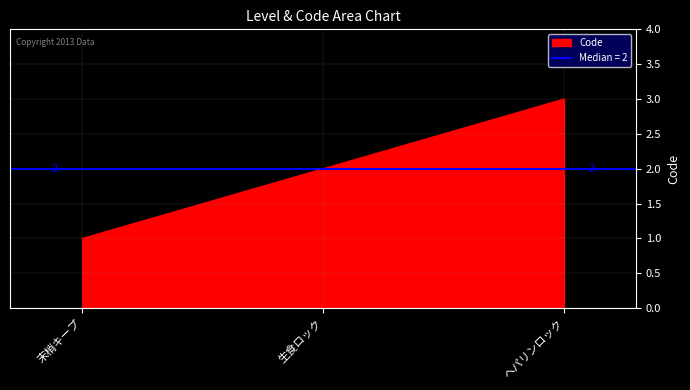

What is the greatest value displayed?

3